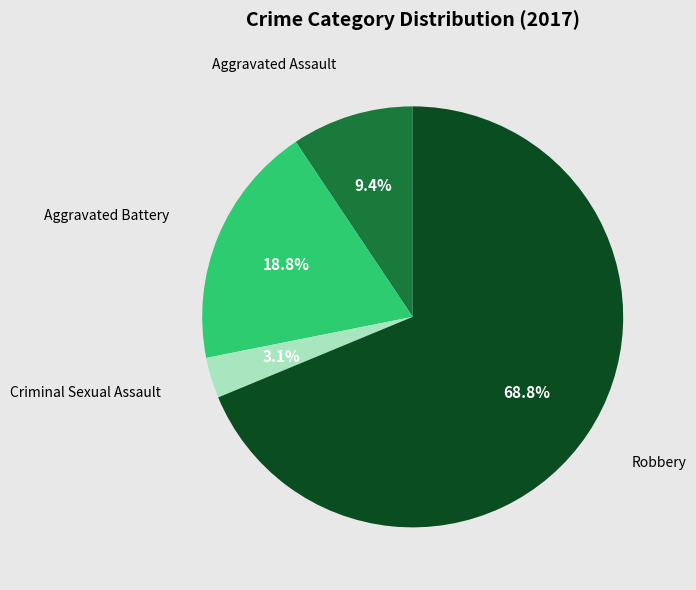

Is there a majority slice in this chart?

Yes